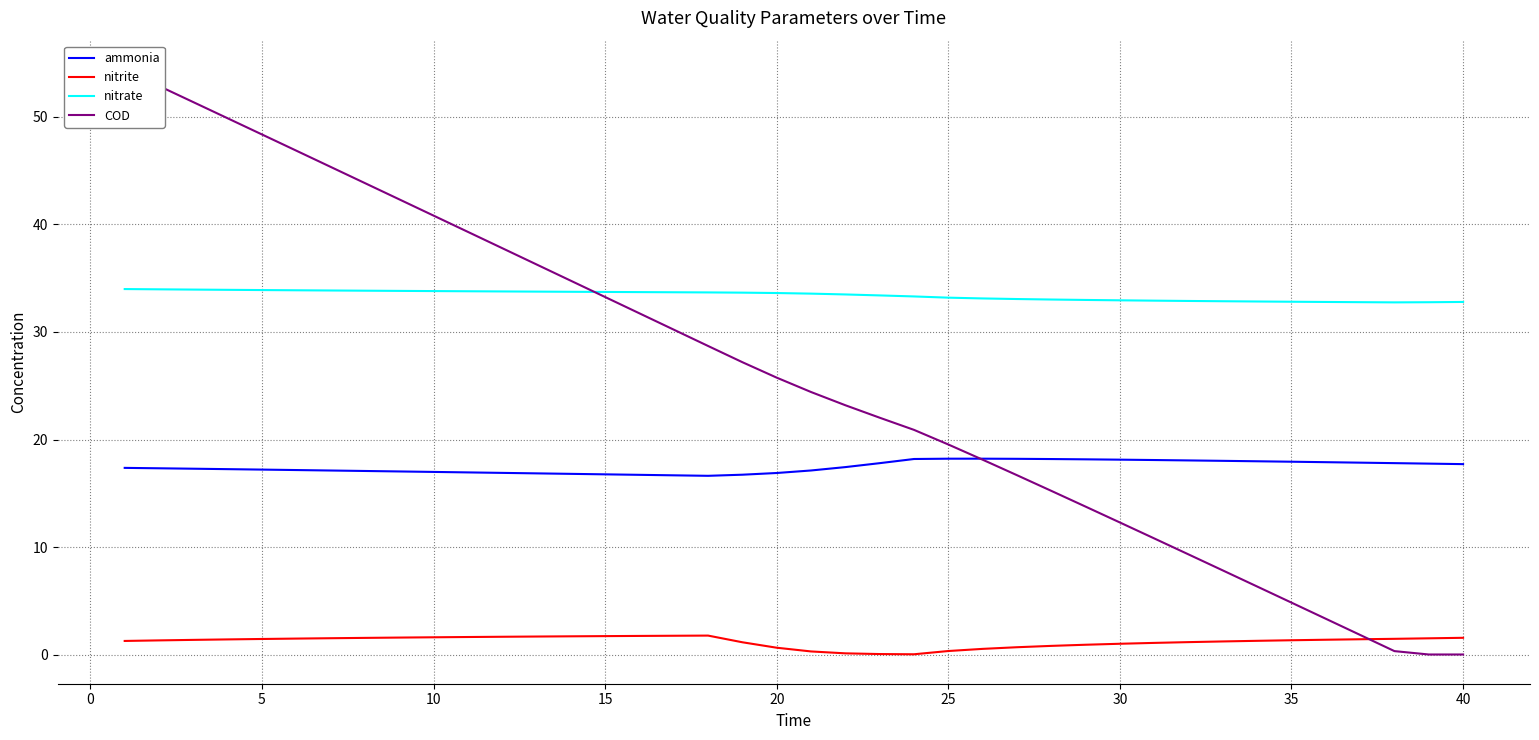

What is the value of the nitrate point at the 14th from the left?

33.7